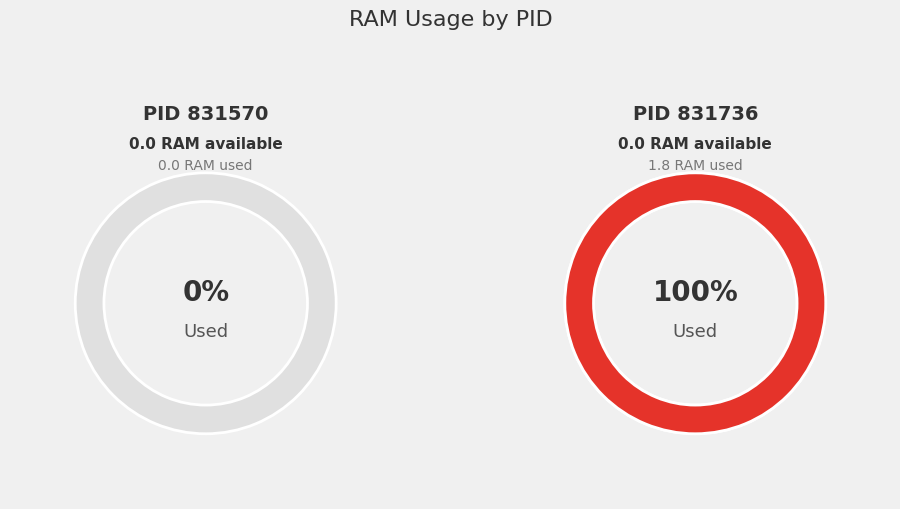

Which category has the biggest portion of the pie?

831736